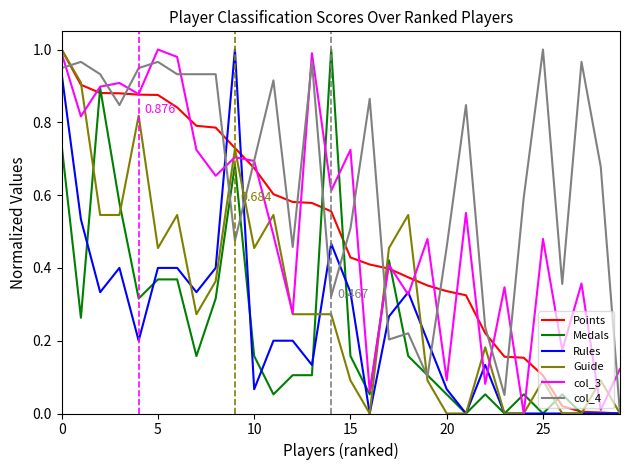

True or false: Points has more than 2 points higher than both neighbors.

False